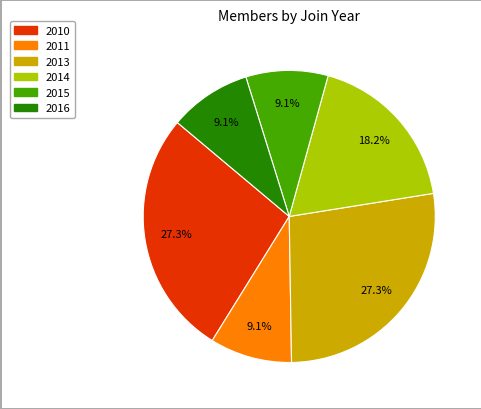

Between 2016 and 2010, which is larger?

2010